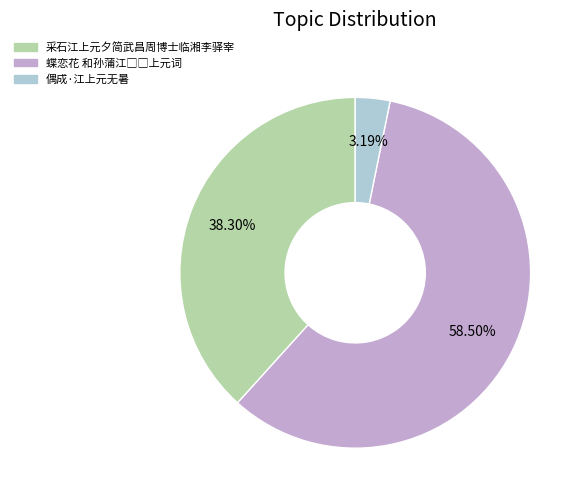

To the nearest percent, what is the difference between the largest and smallest slice percentages?

55%